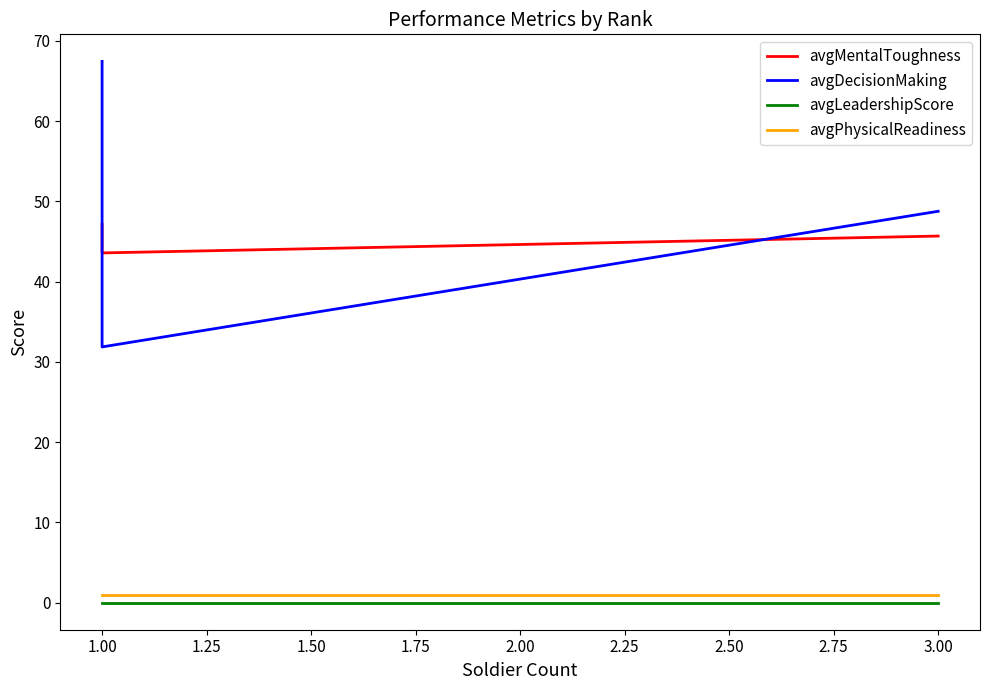

Is this an area chart (filled region under the line)?

No